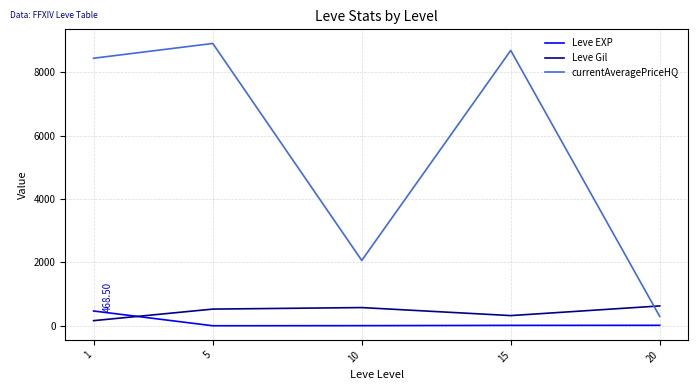

What is the difference between the second highest and minimum values in the currentAveragePriceHQ series?

8398.8